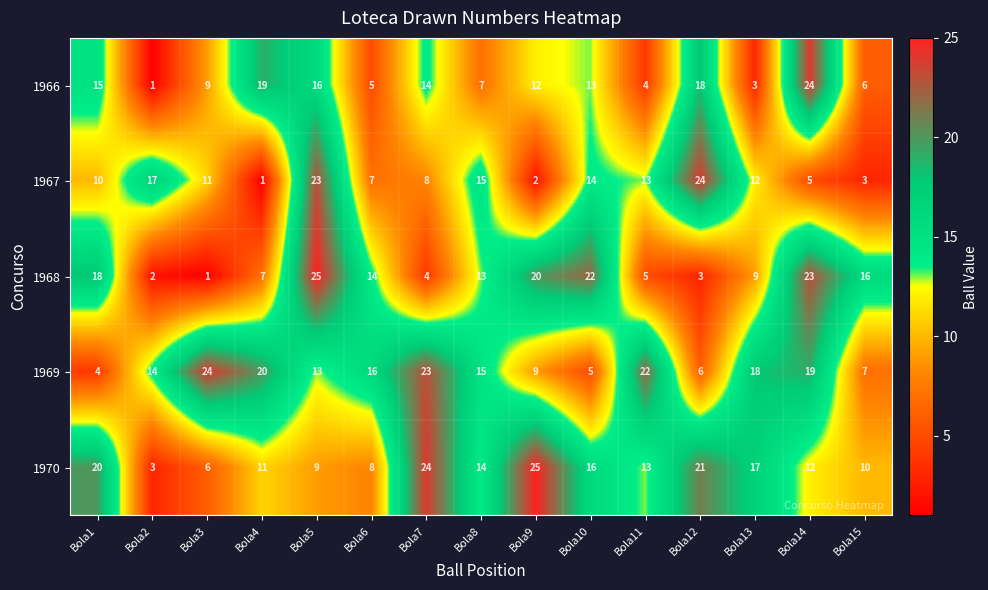

At Bola12, list the series in order from largest to smallest.

1967, 1970, 1966, 1969, 1968